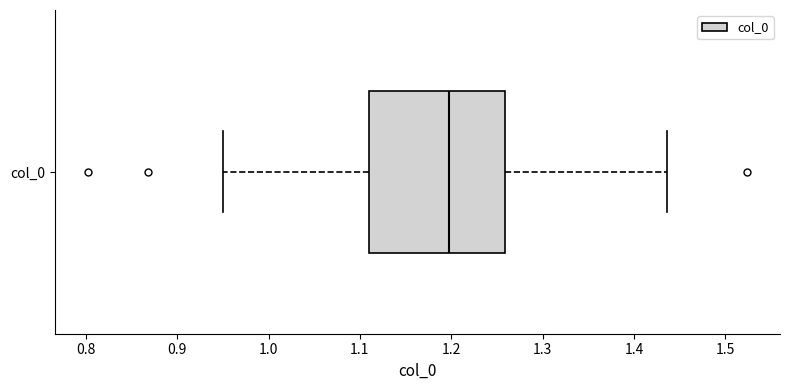

Read this box plot against the x-axis: the position of the median line, the range covered by the box, and the ends of both whiskers. The values are not printed on the chart, so give them approximately, as read against the axis.

median 1.20, box 1.11 to 1.26, whiskers 0.95 to 1.44